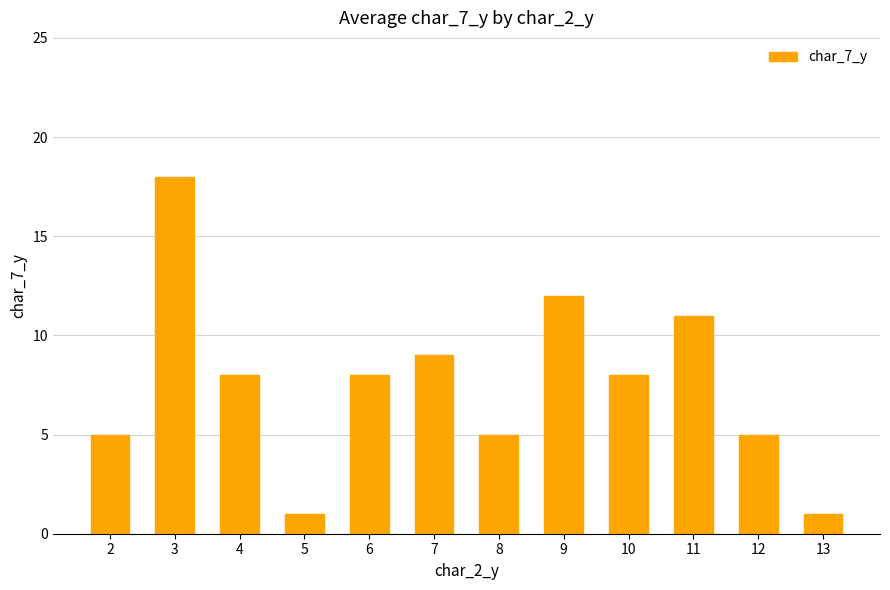

Where does the data first go above 8?

3